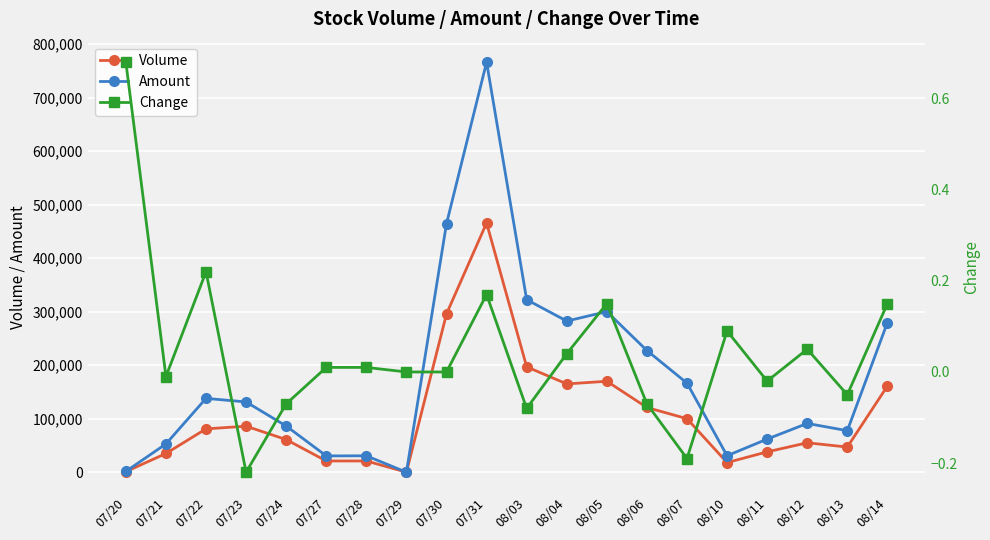

Is it true that Change equals -0.0 at 08/13?

False